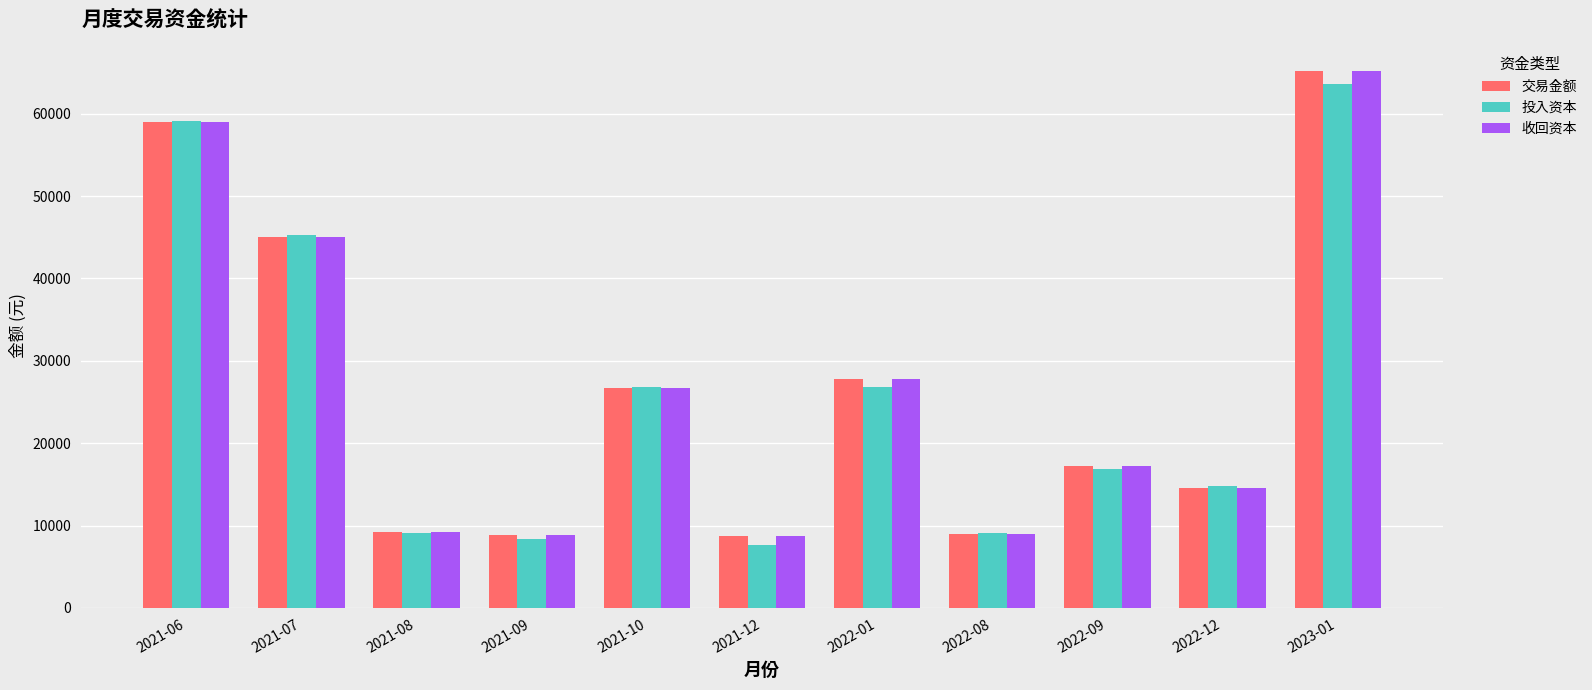

What are all the series names shown in the legend?

交易金额, 投入资本, 收回资本